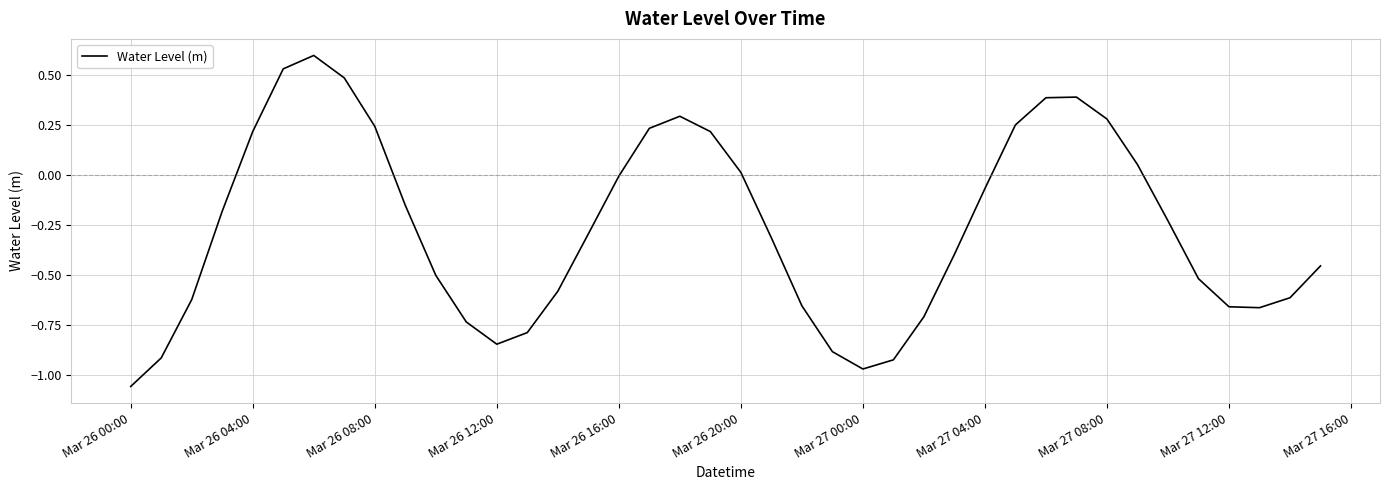

What is the greatest value displayed?

0.6